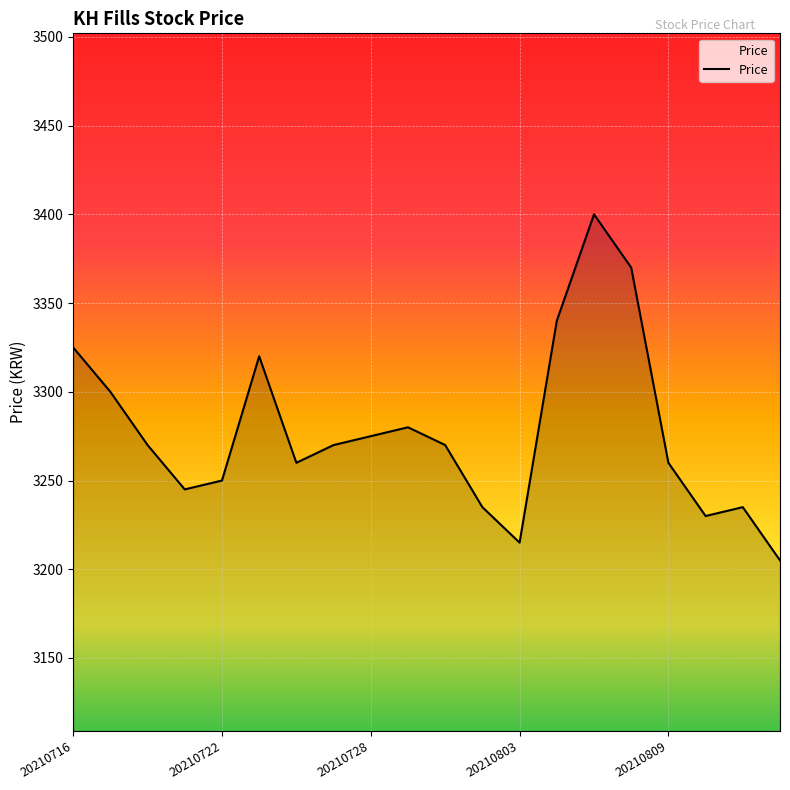

Does the chart display data point markers on the line(s)?

No